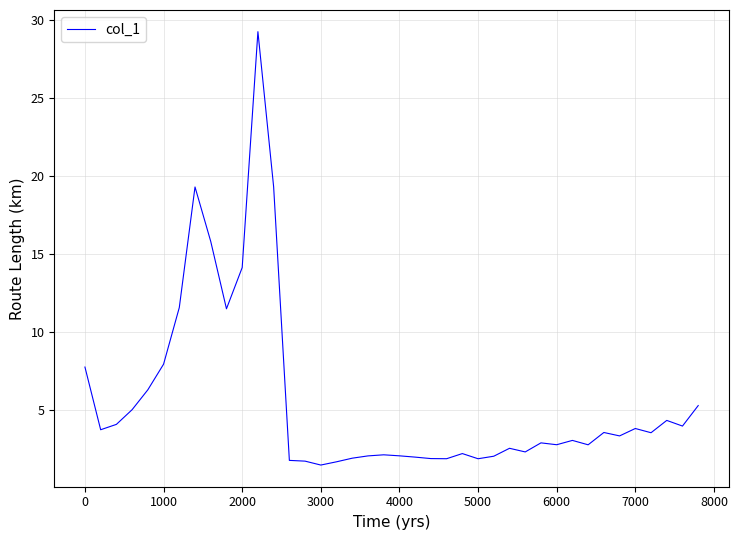

What is the smallest value displayed?

1.5